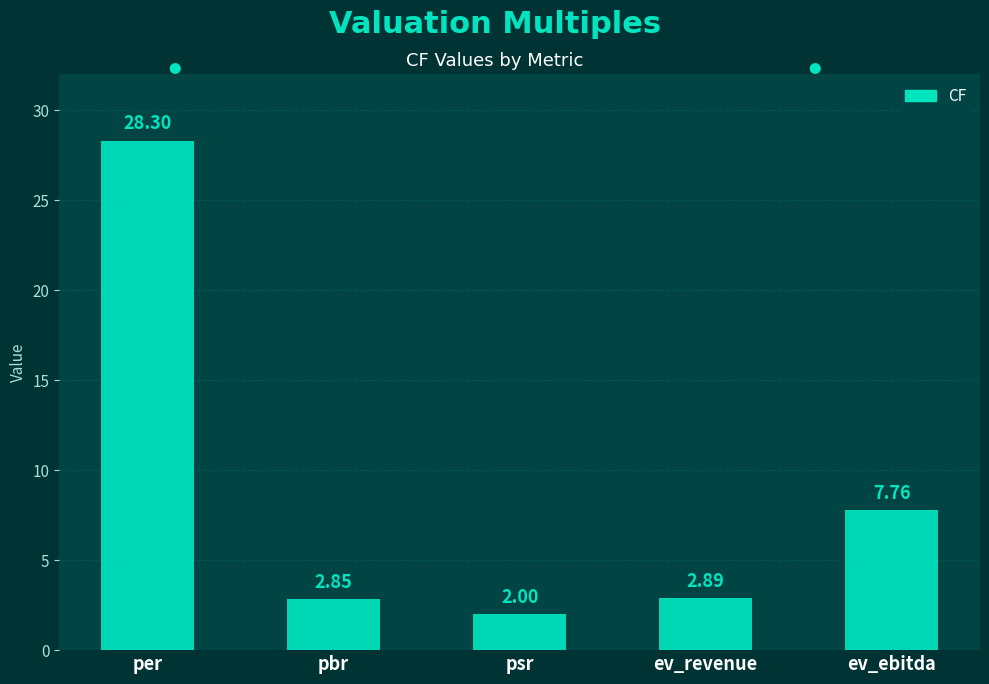

At which label is the value closest to 15?

ev_ebitda